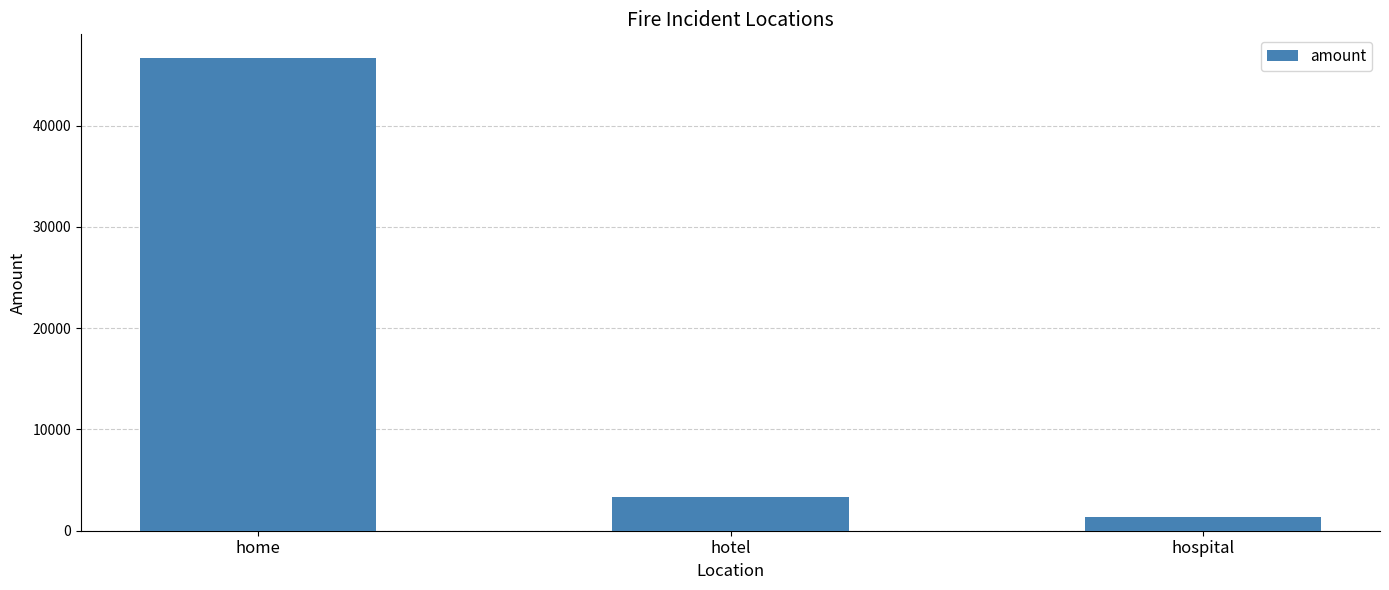

What is the greatest value displayed?

46684